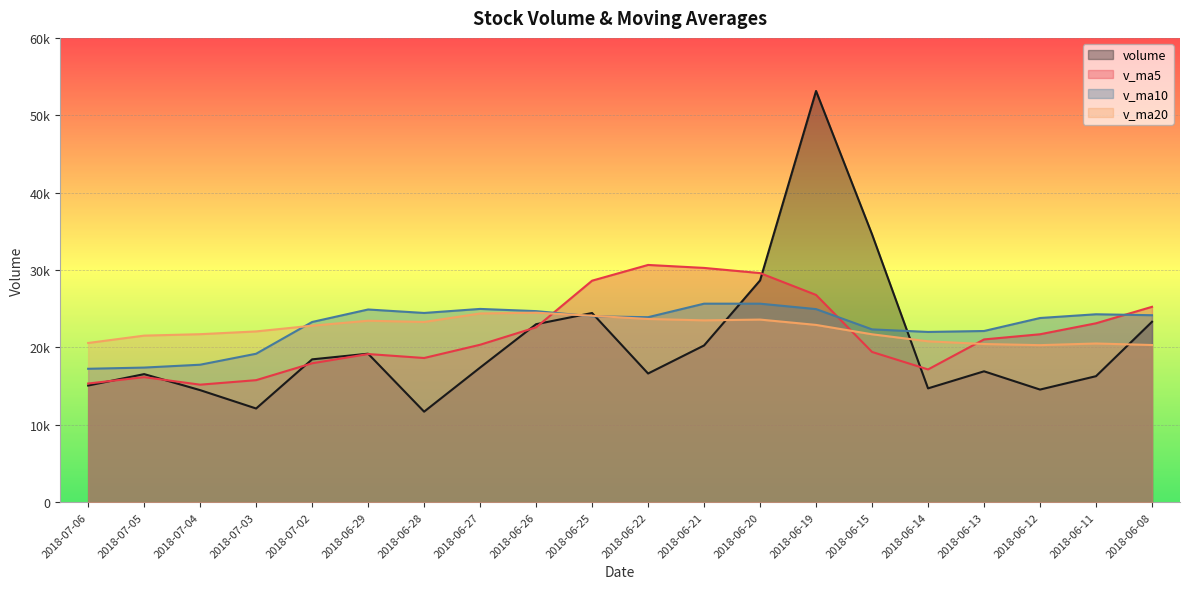

What is the difference between the maximum and minimum values in the v_ma5 series?

15472.3